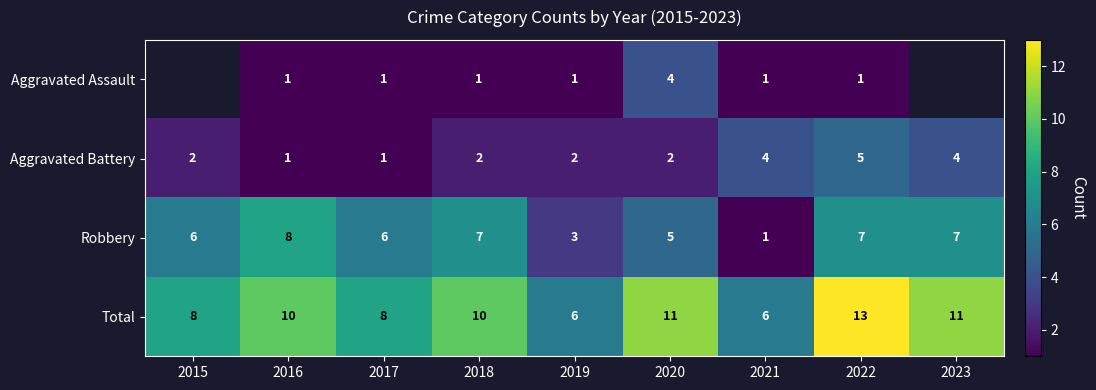

At 2019, list the series in order from smallest to largest.

Aggravated Assault, Aggravated Battery, Robbery, Total